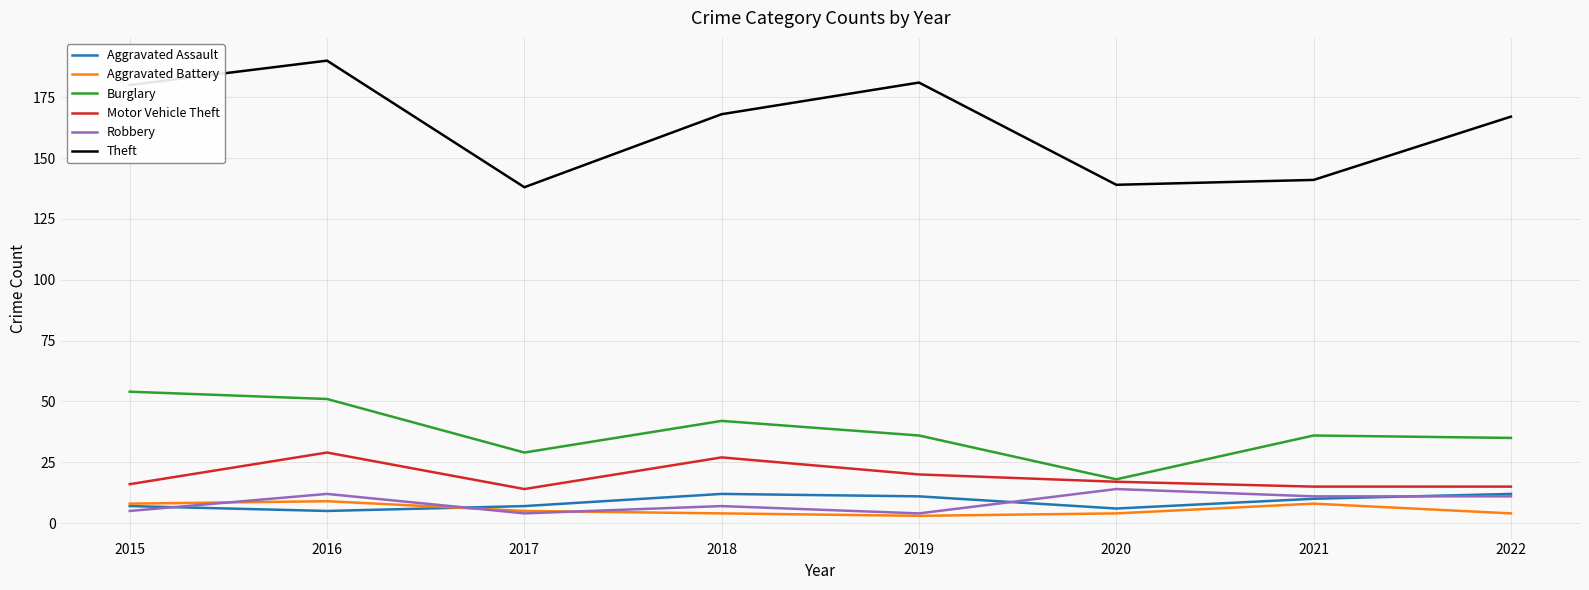

How many lines are shown in the chart?

6